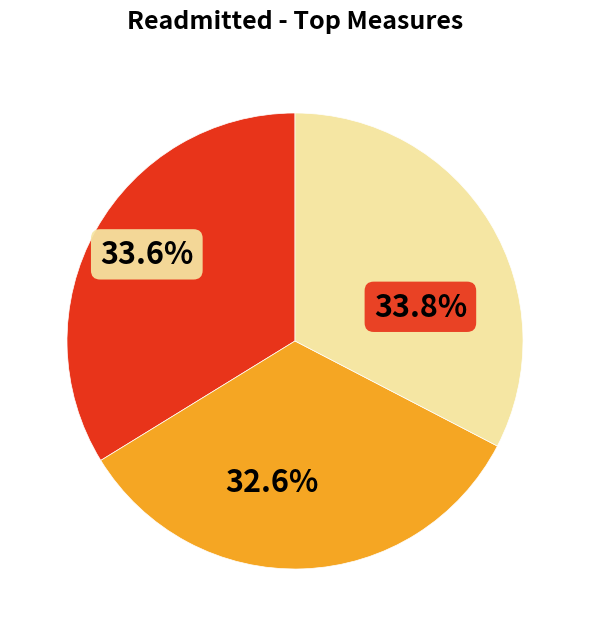

Is the sum of number_emergency and number_inpatient greater than half?

Yes